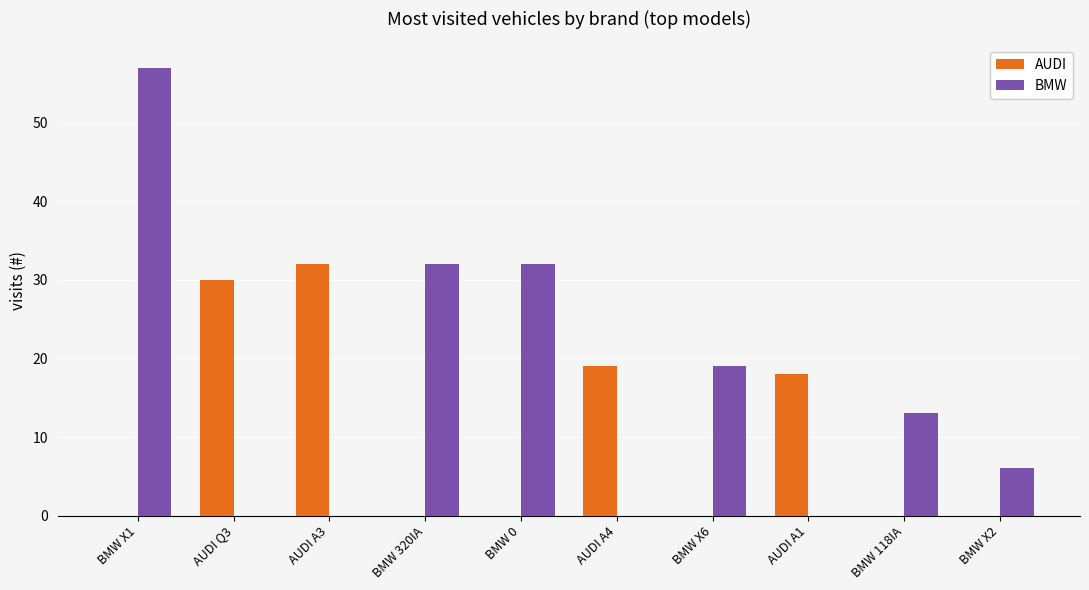

Is the value of BMW at BMW 118IA greater than the value of AUDI at AUDI A3?

No